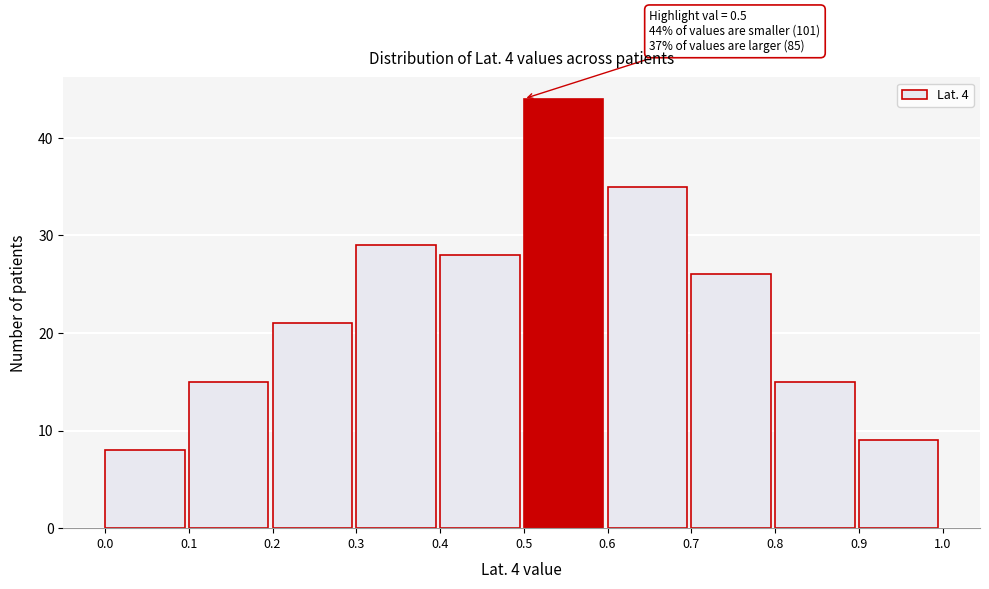

Over which range of the x-axis is the bar tallest?

0.5 to 0.6